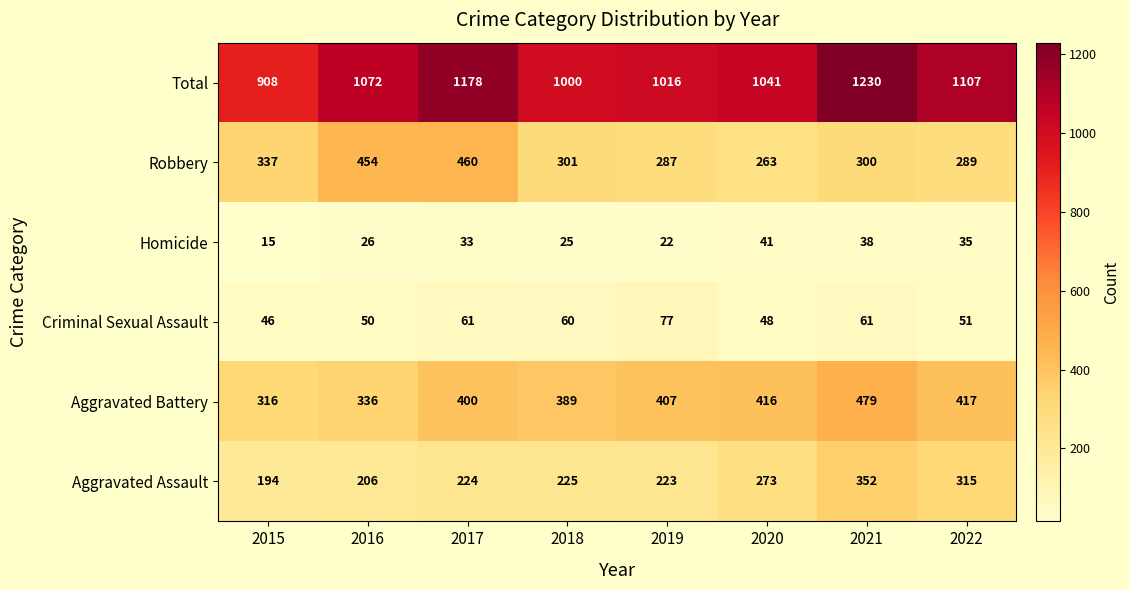

Read the Robbery value at 2022, to the nearest 50.

300